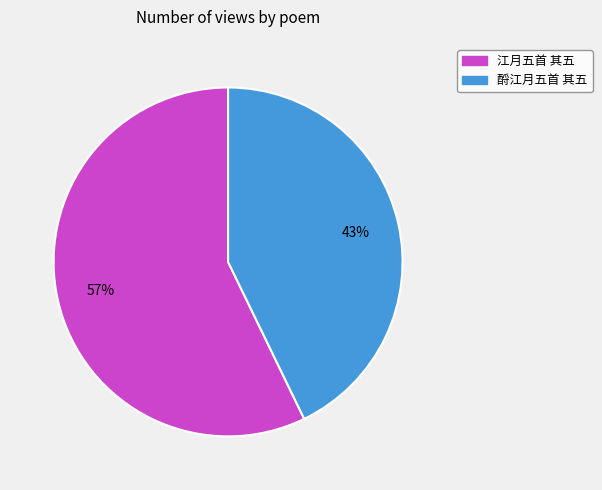

To the nearest percent, what portion does 酹江月五首 其五 represent?

43%